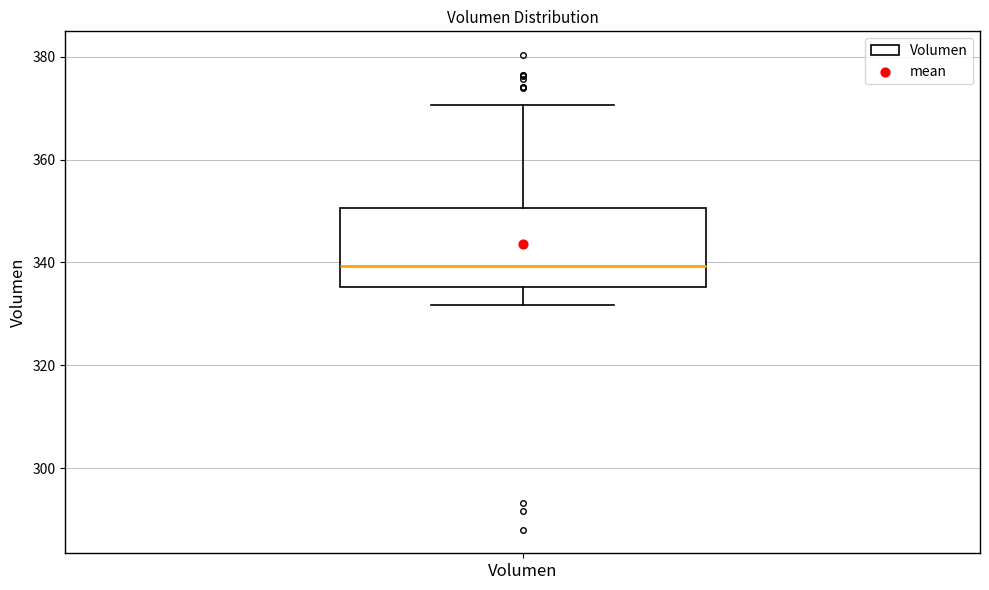

Where does the median line of the box for Volumen sit on the y-axis? The values are not printed on the chart, so give them approximately, as read against the axis.

340